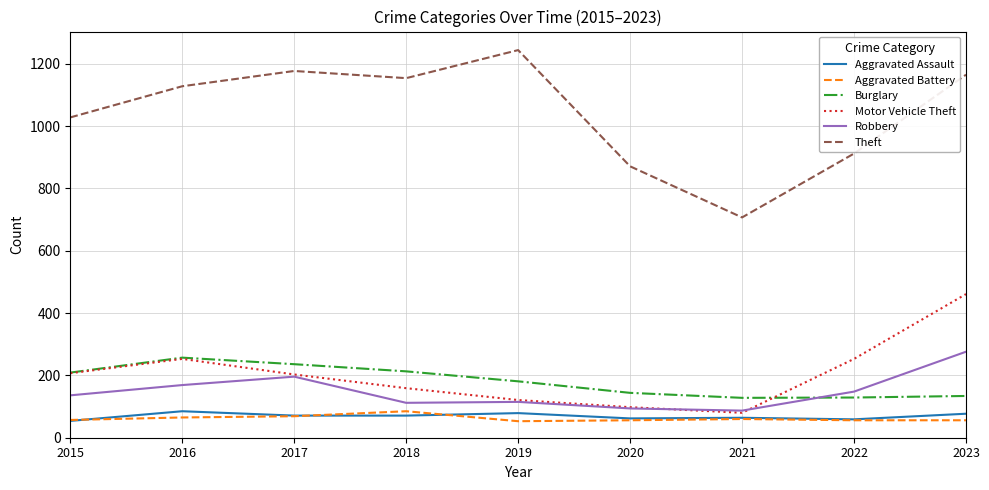

Between 2016 and 2020, which series saw the biggest shift?

Theft